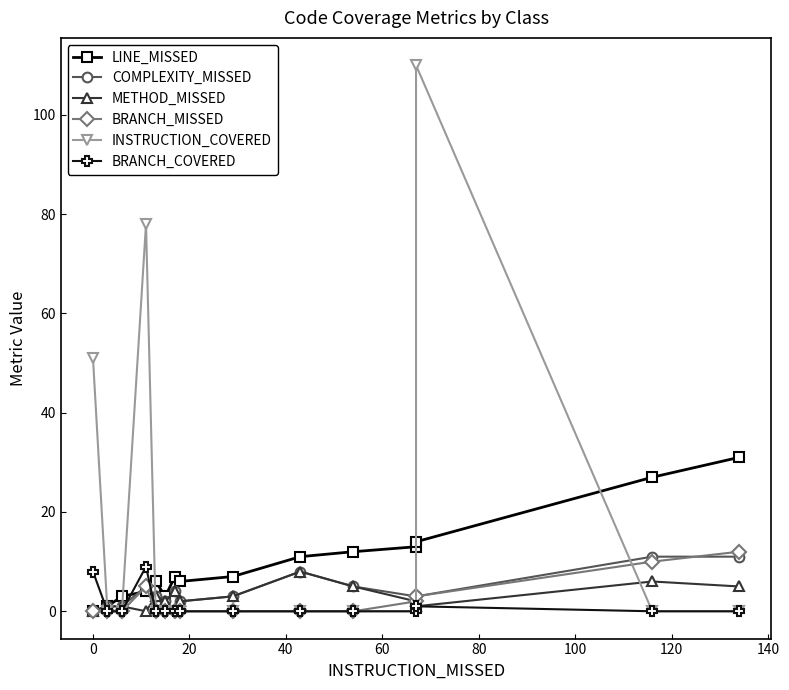

What is the total value across all series at 60?

12